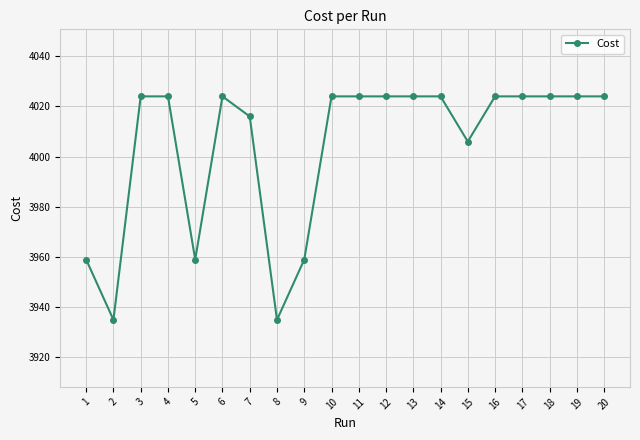

At which category does the data reach its first local valley?

2